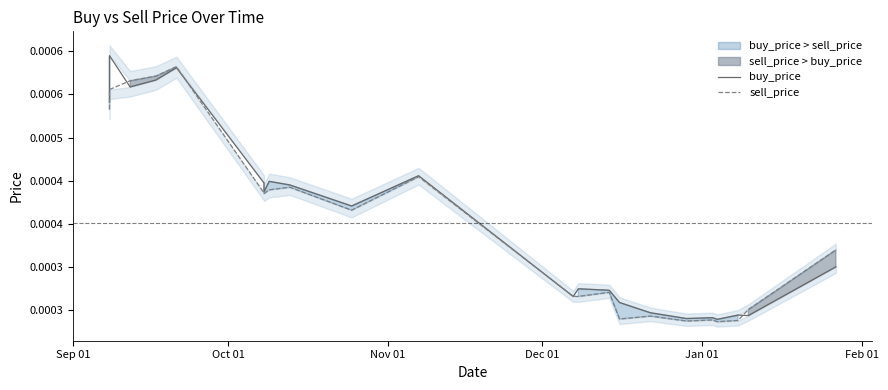

What is the label of the 21st point from the right?

Oct 01